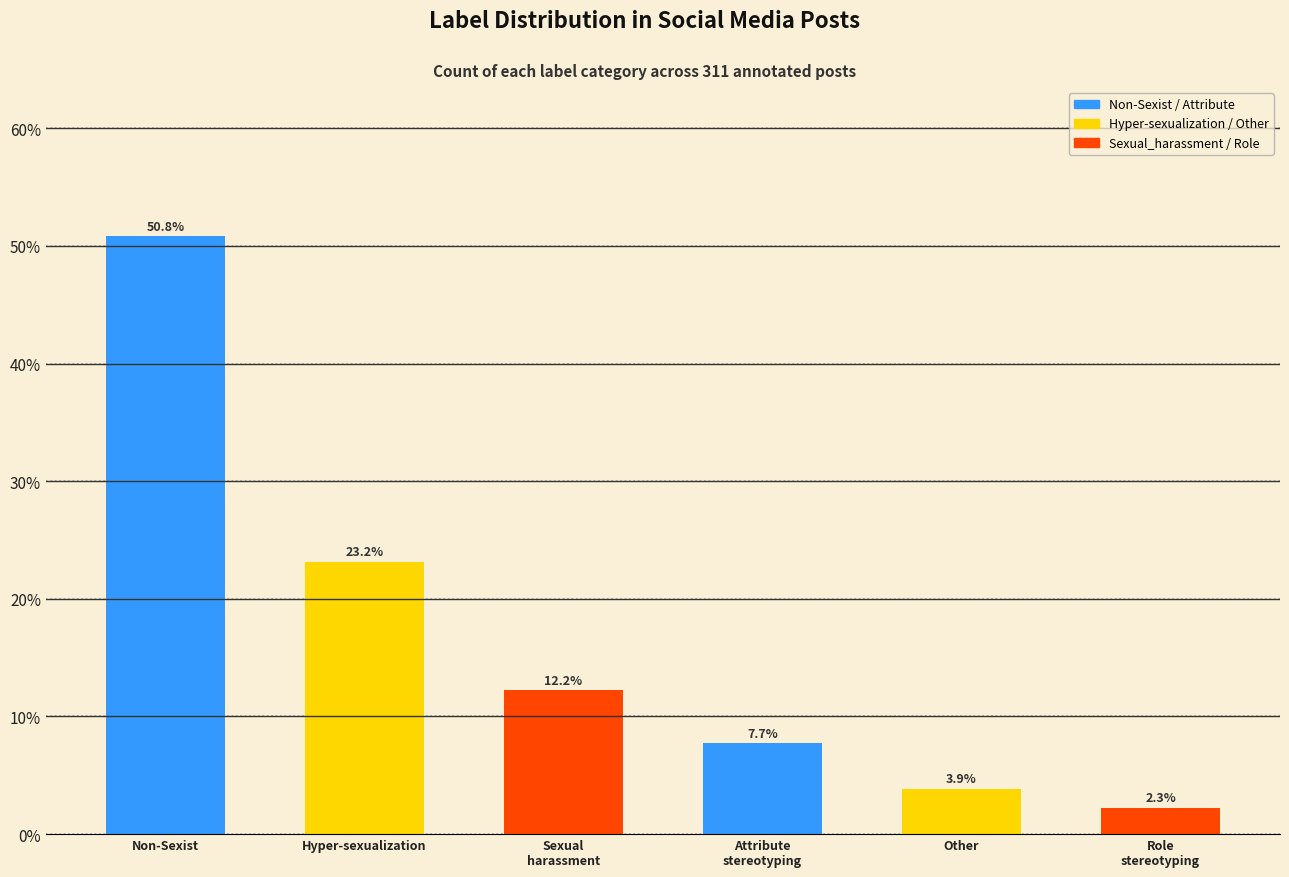

Which category has the lowest value across all series?

Role
stereotyping